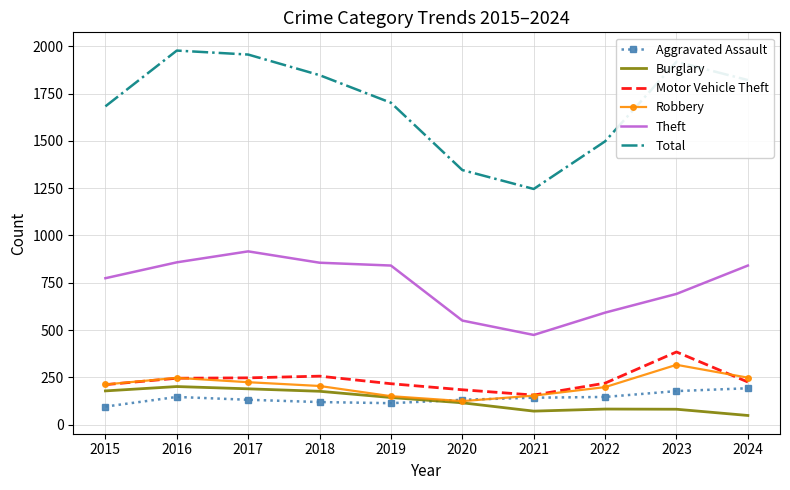

What are all the series names shown in the legend?

Aggravated Assault, Burglary, Motor Vehicle Theft, Robbery, Theft, Total